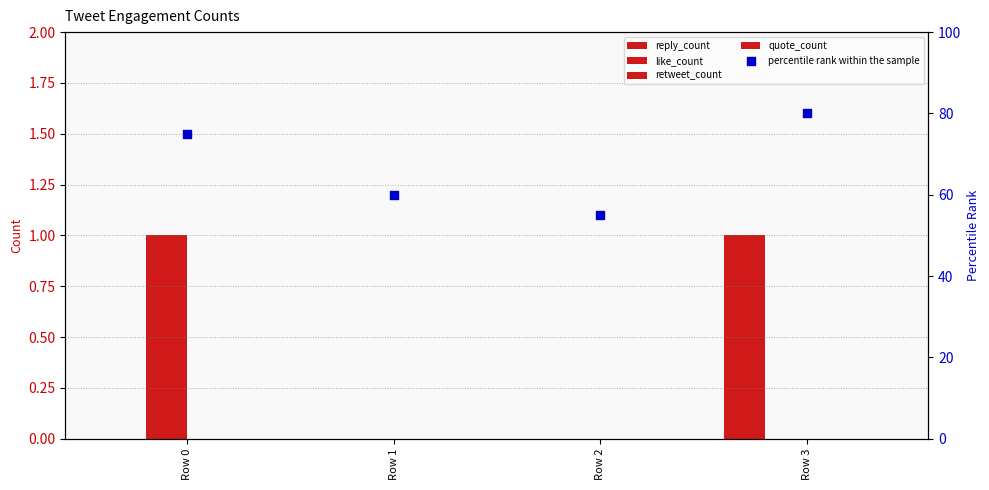

At which category is the sum across all series the highest?

Row 3